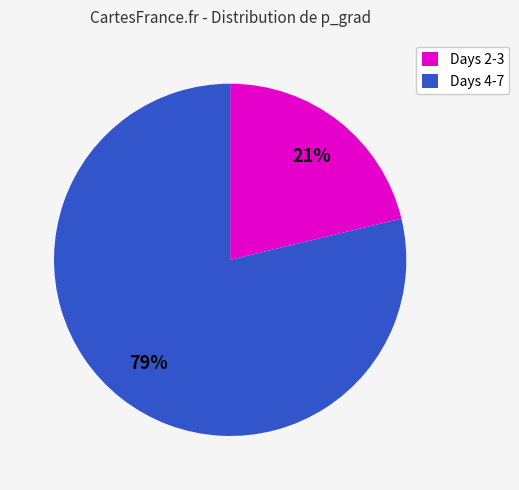

What is the ratio of the value at Days 2-3 to the value at Days 4-7?

0.3